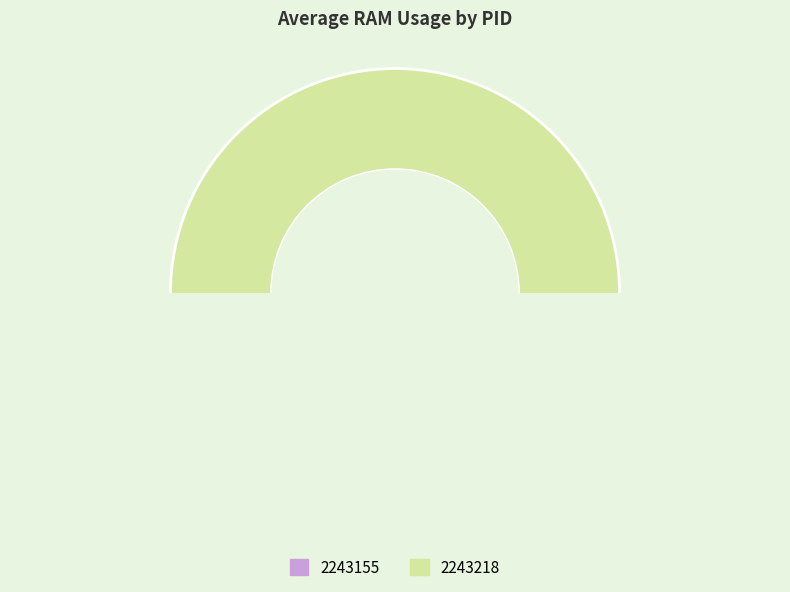

True or false: 2243155 accounts for 0% of the total.

True